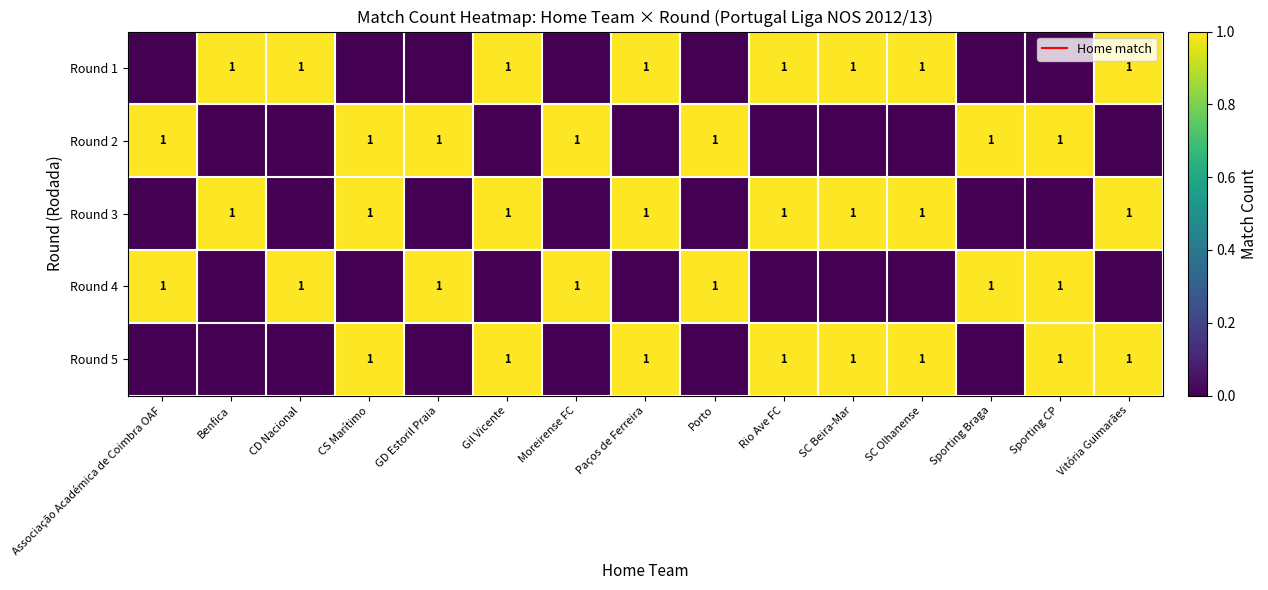

Is it true that Round 4 equals 1 at Sporting CP?

True